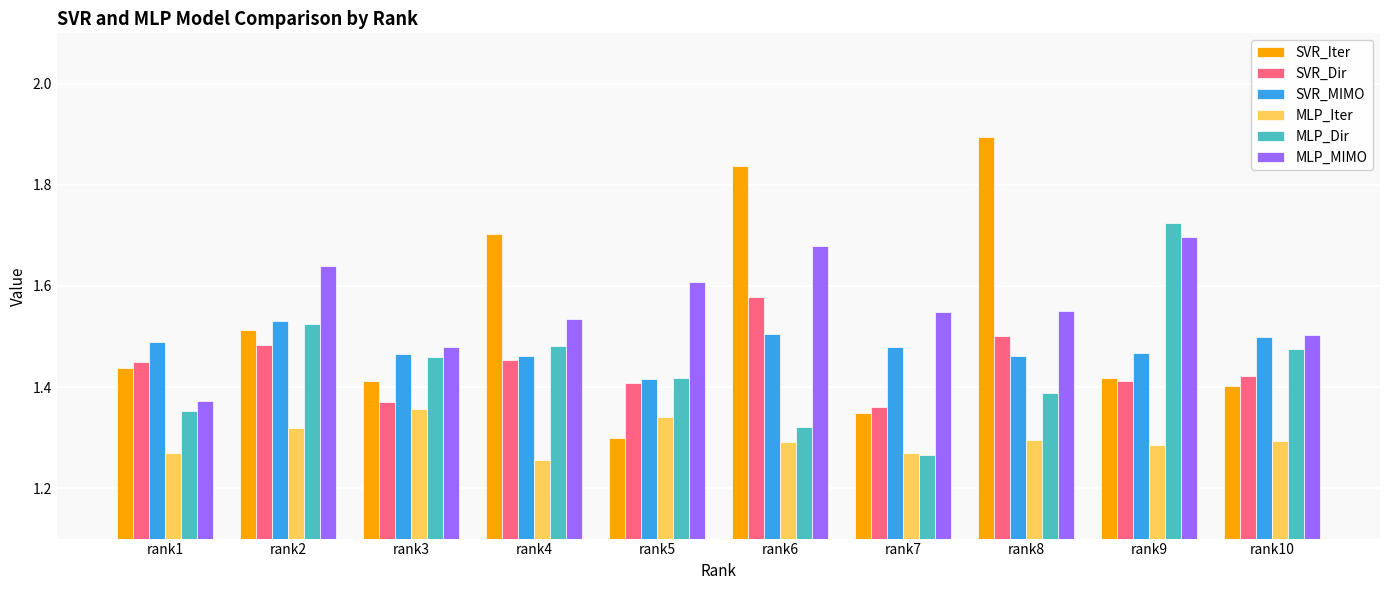

What is the sum of the SVR_MIMO values at rank10 and rank4?

3.0